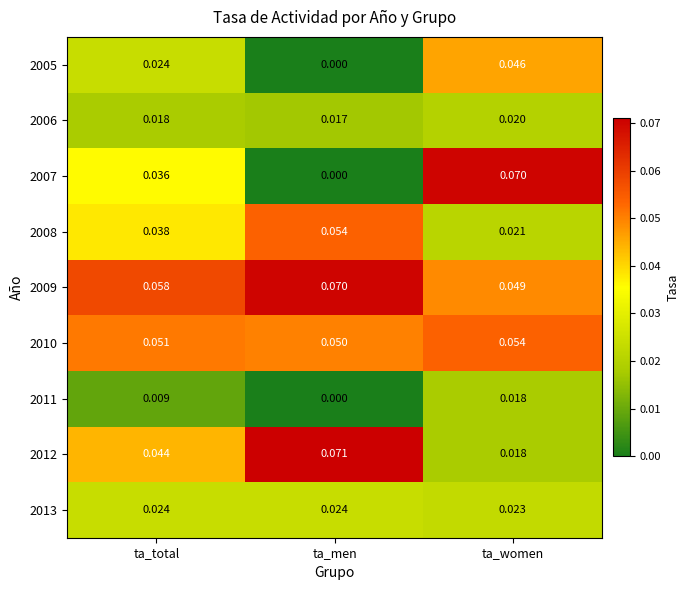

Between ta_total and ta_women, which series saw the biggest shift?

2007